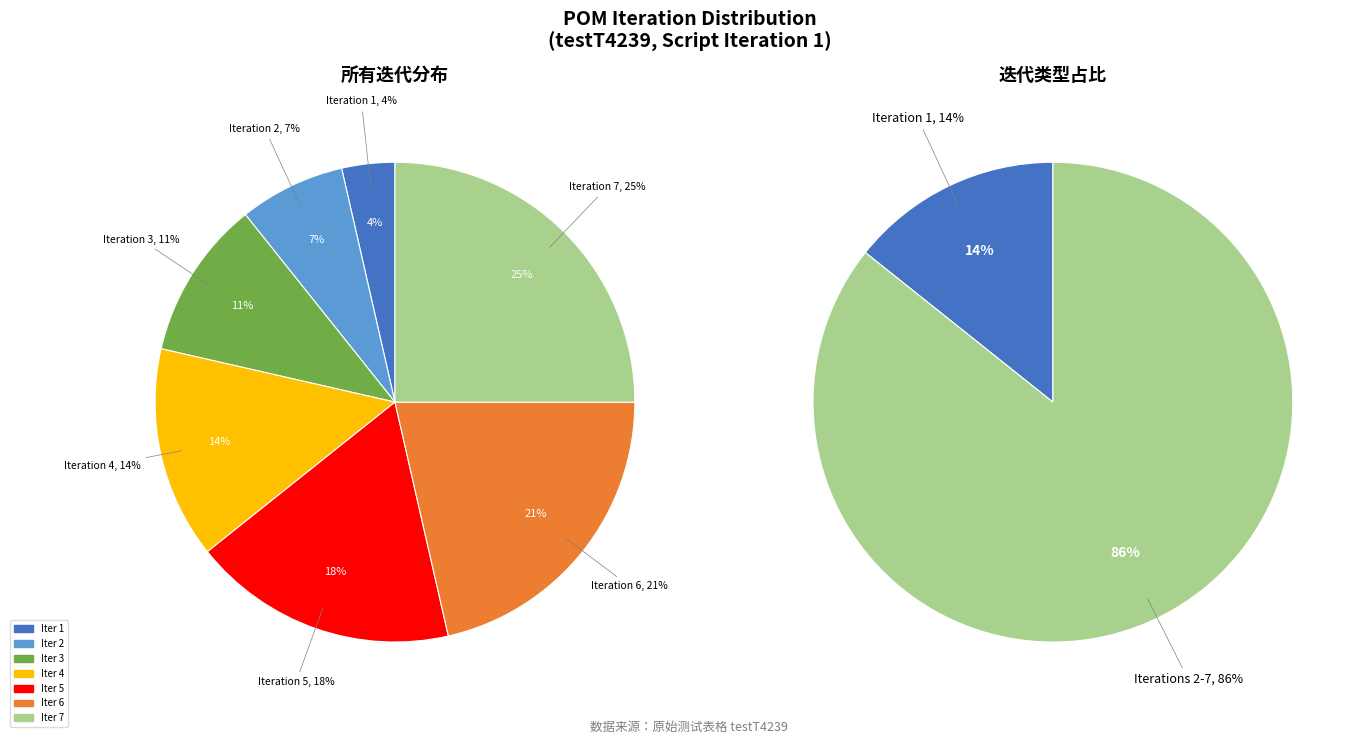

Combined, do Iteration 4
(Grievance Request) and Iteration 2
(Cross Report) account for over 50%?

No